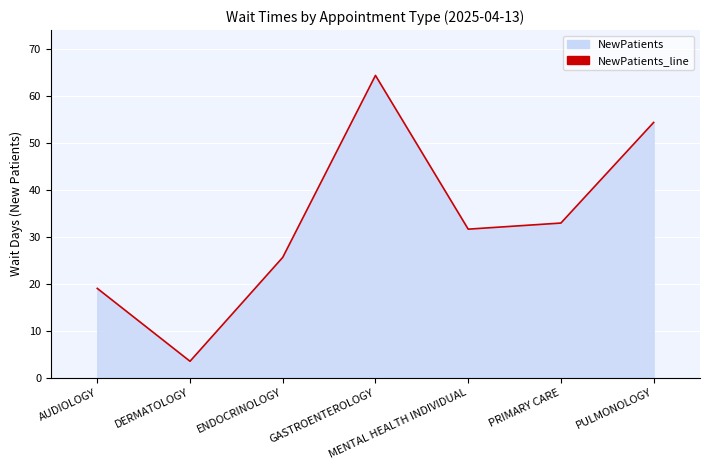

What is the label of the 7th point from the left?

PULMONOLOGY